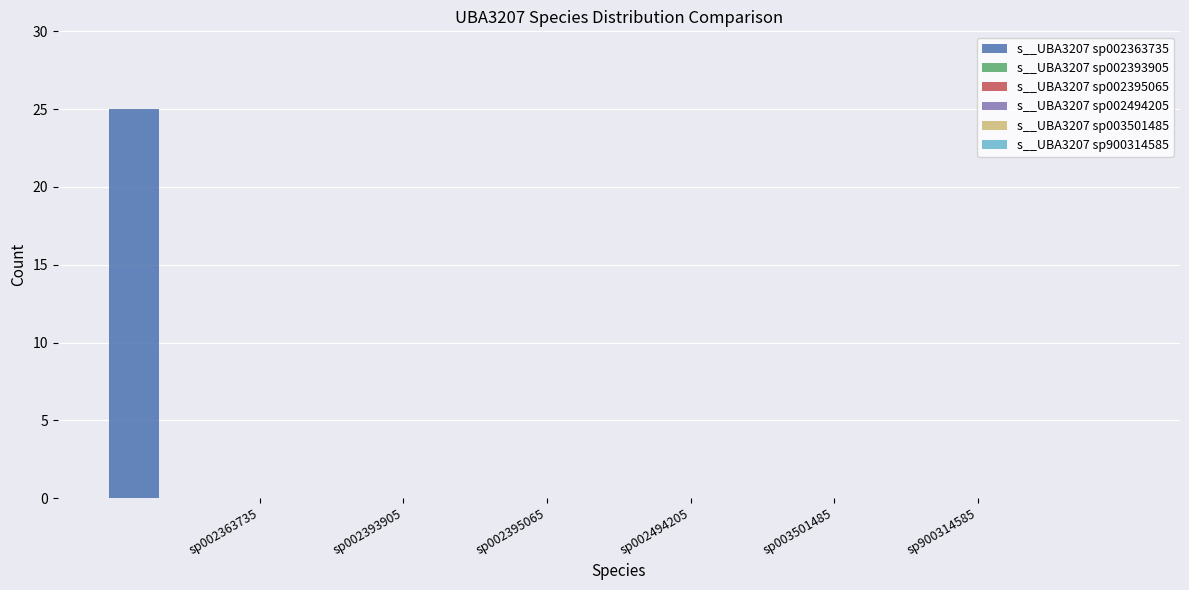

What is the maximum value shown in the chart?

25